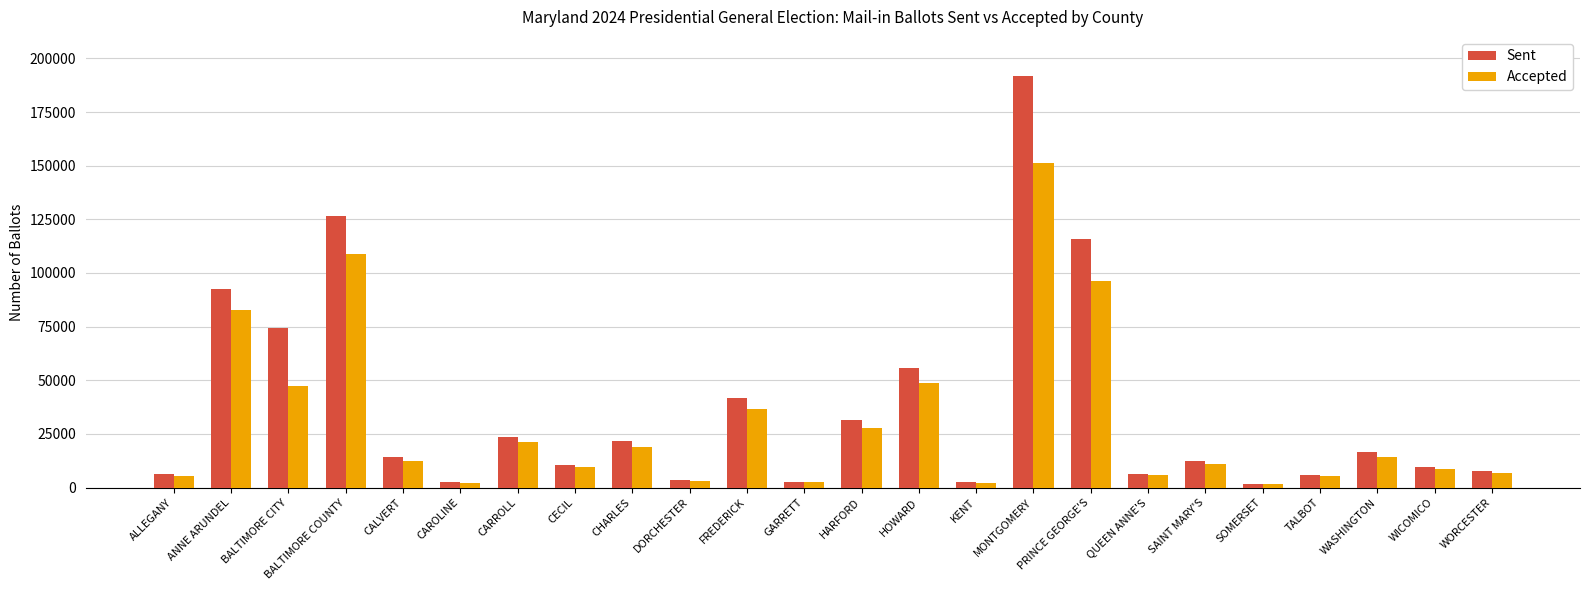

What is the label of the 16th bar from the left?

MONTGOMERY